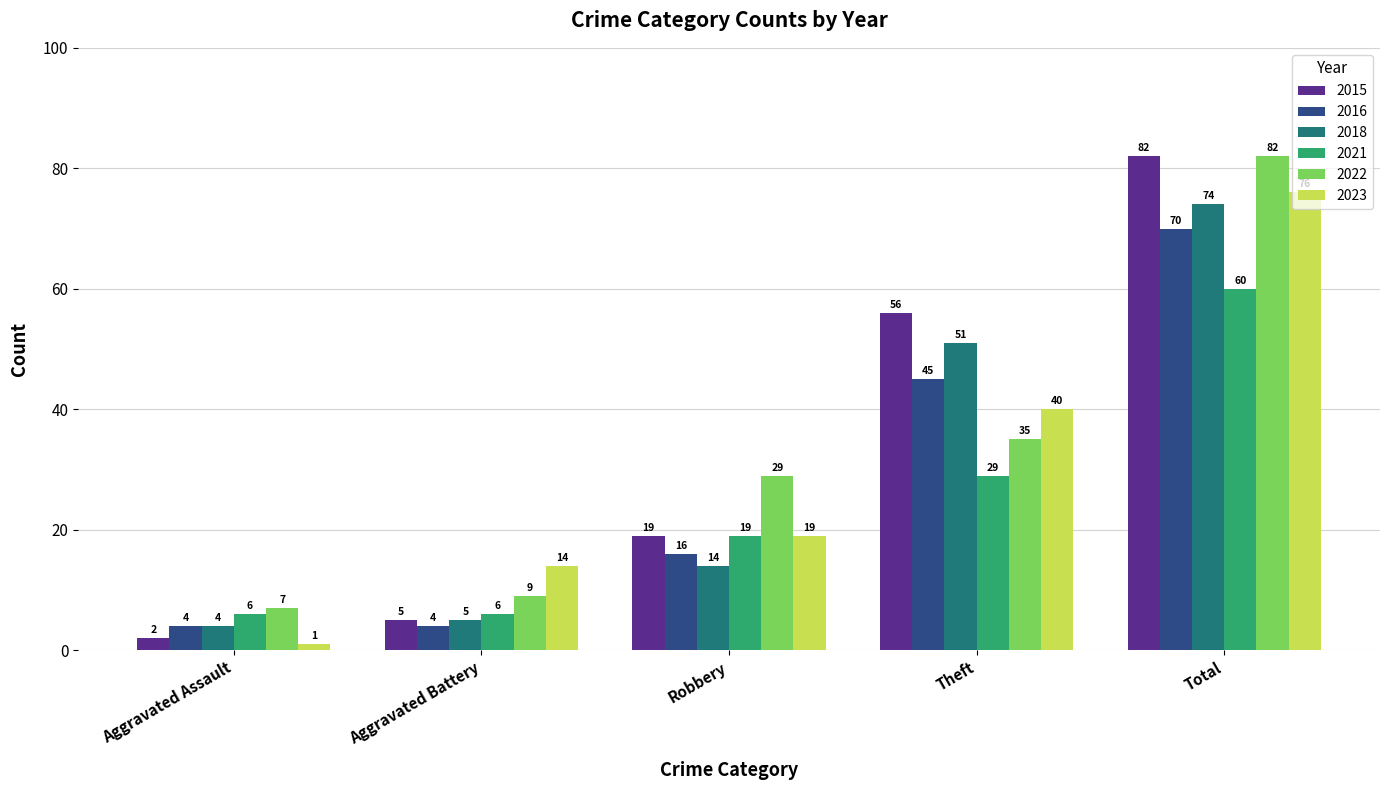

What is the label of the 5th bar from the right?

Aggravated Assault